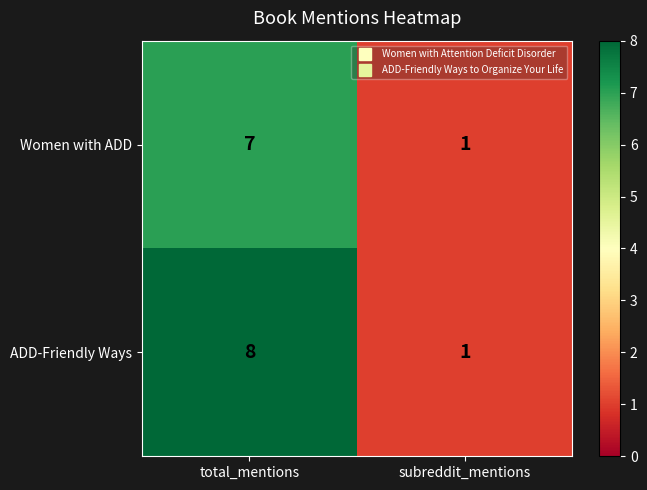

What is the minimum value shown in the chart?

1